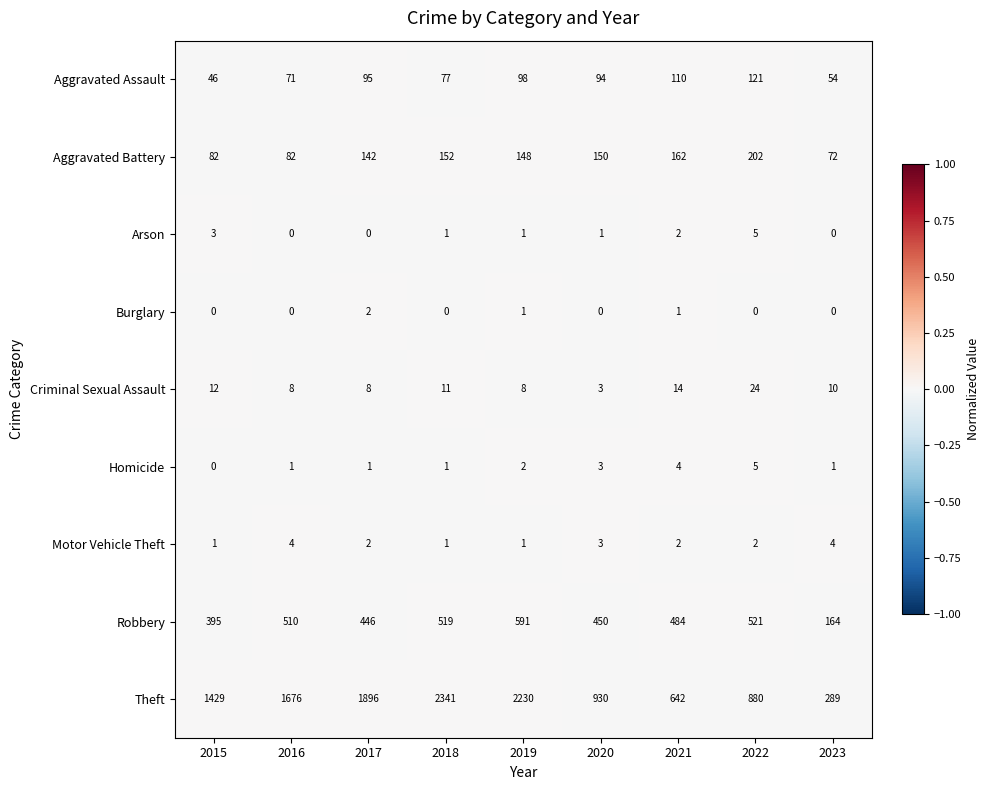

Is it true that Theft equals 880 at 2022?

True